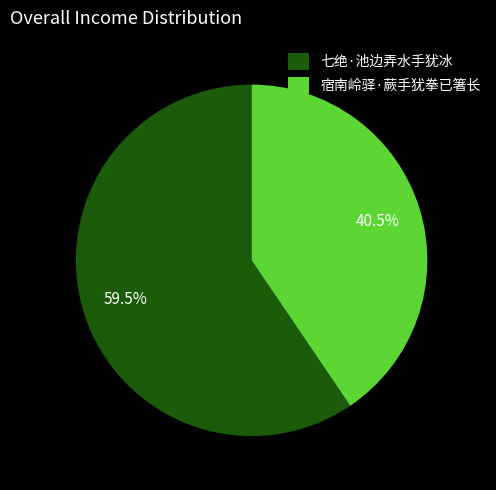

Which slice represents more than half of the pie?

七绝·池边弄水手犹冰